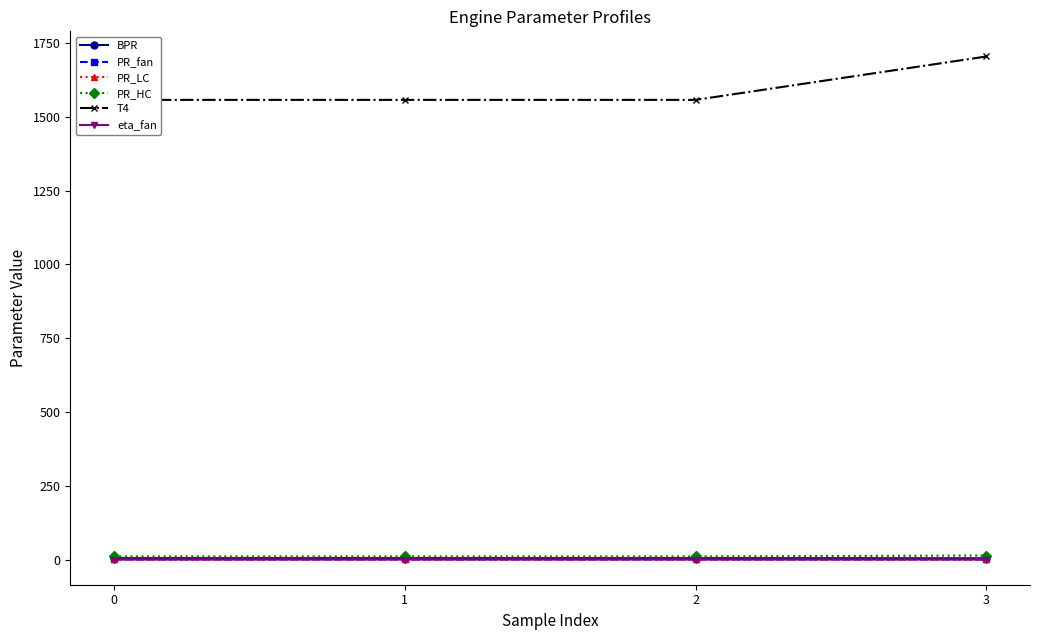

What is the difference between the maximum and minimum values in the PR_HC series?

3.0